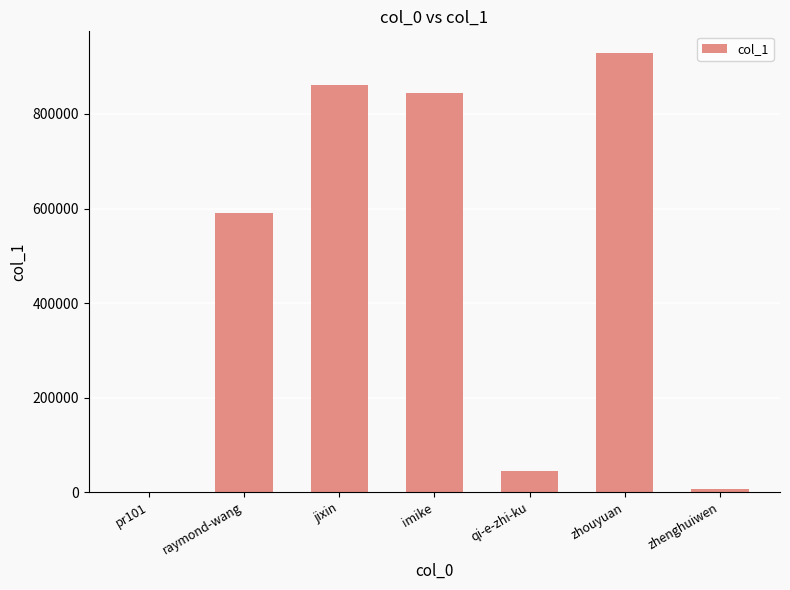

Which label corresponds to the largest value in the chart?

zhouyuan